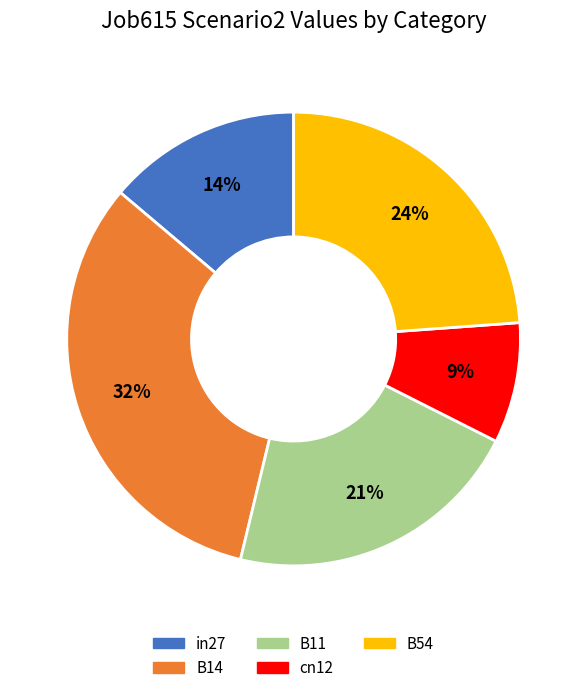

To the nearest percent, what percentage of the pie is in27?

14%